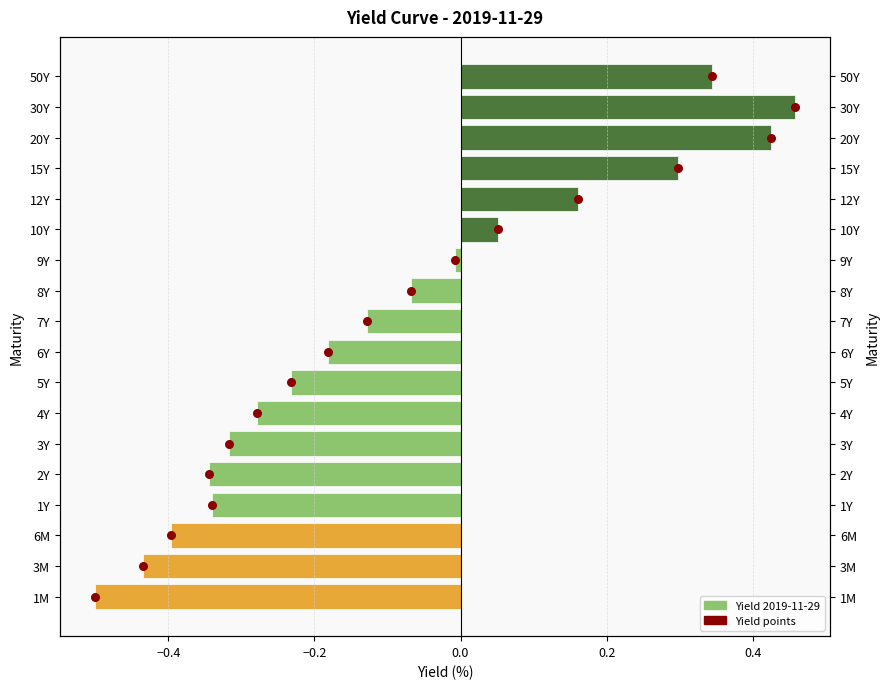

Is the value of Yield points at 12 greater than the value of Yield 2019-11-29 at −0.6?

Yes